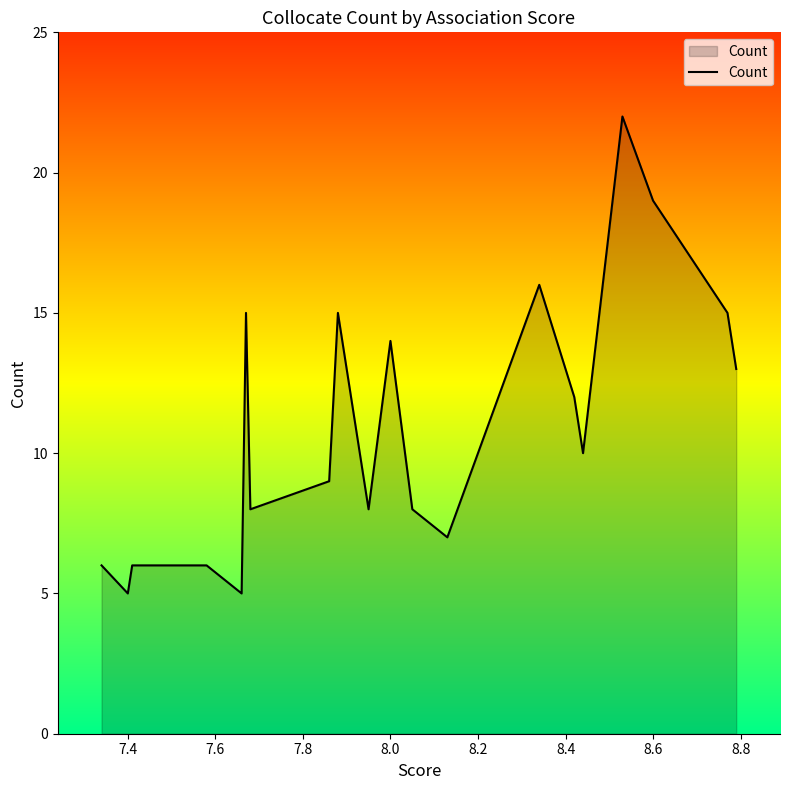

What is the greatest value displayed?

22